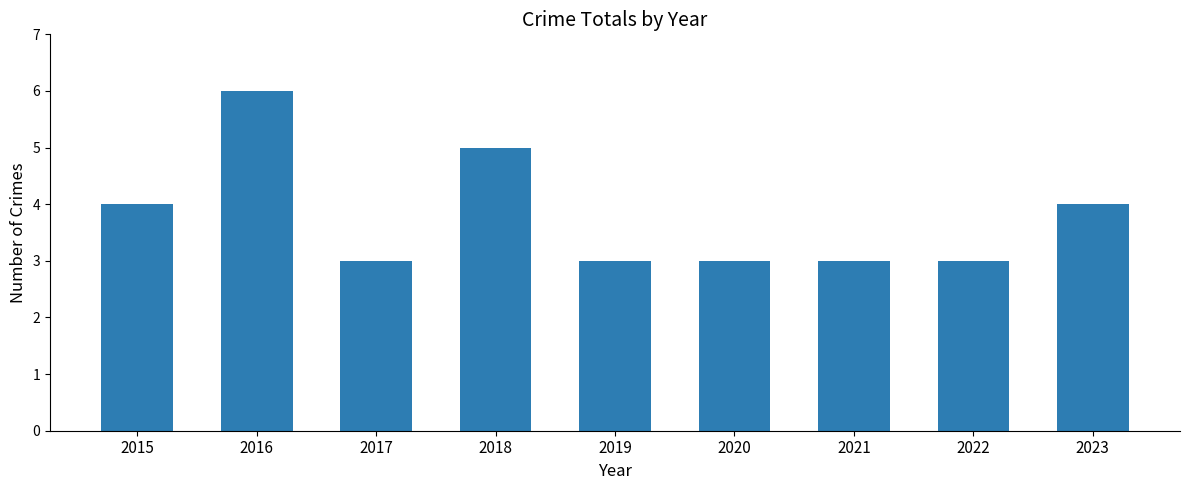

What is the maximum value shown in the chart?

6